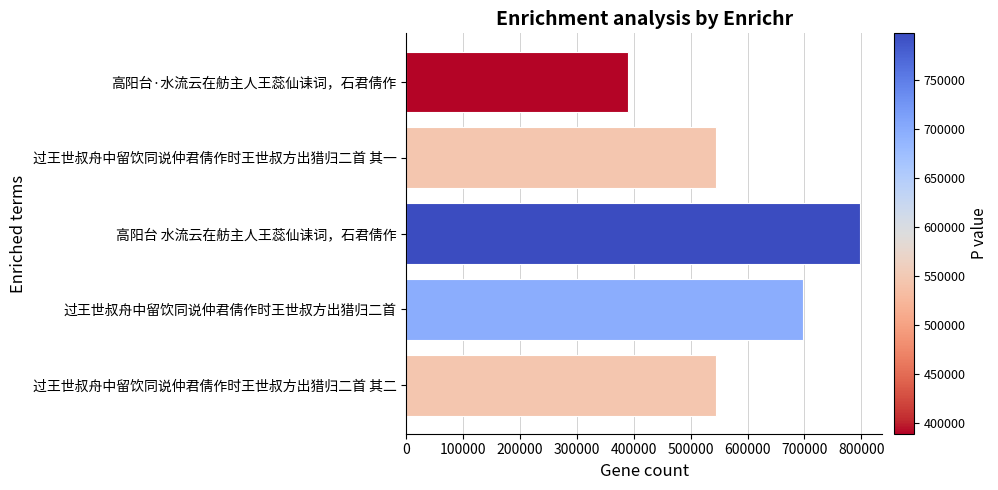

The chart shows a value of 977833 at 过王世叔舟中留饮同说仲君倩作时王世叔方出猎归二首. True or false?

False